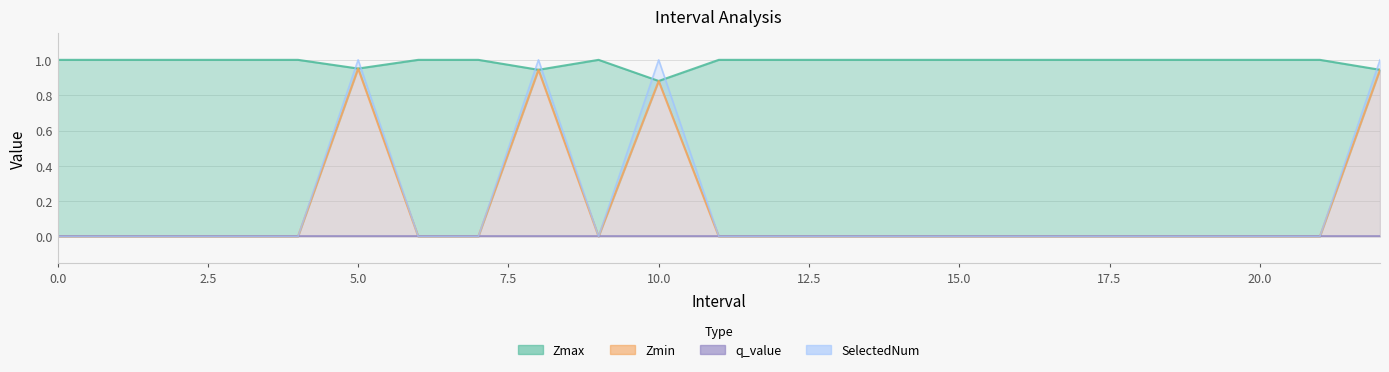

Which category has the lowest value in the Zmax series?

10